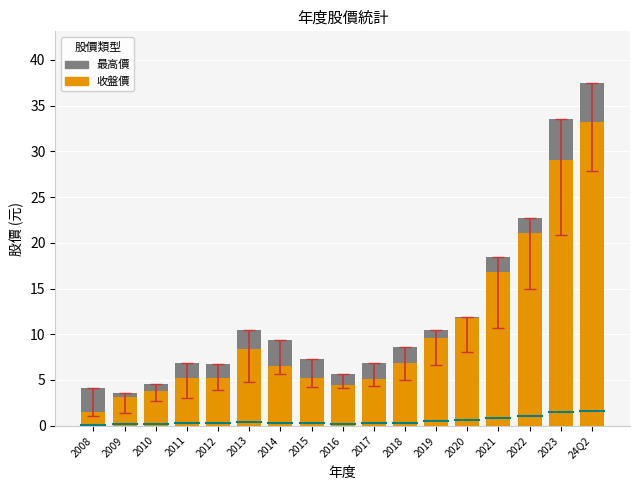

What is the approximate value of 收盤價 at 2014?

6.5